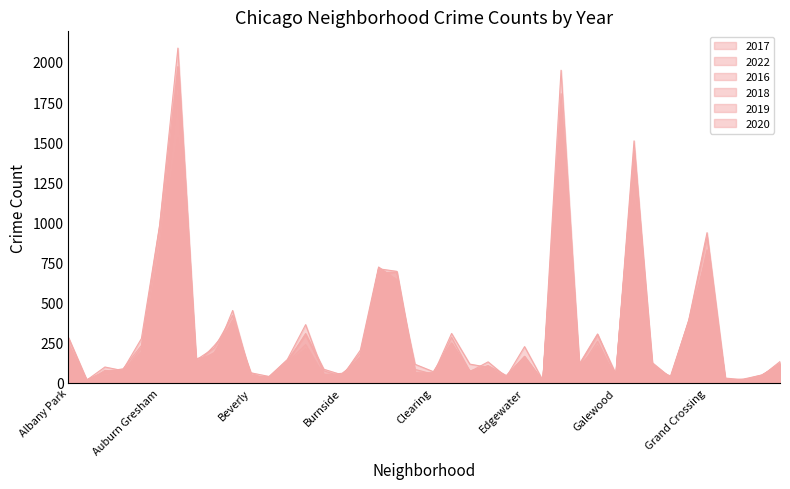

Which category has the lowest value in the 2016 series?

Greektown